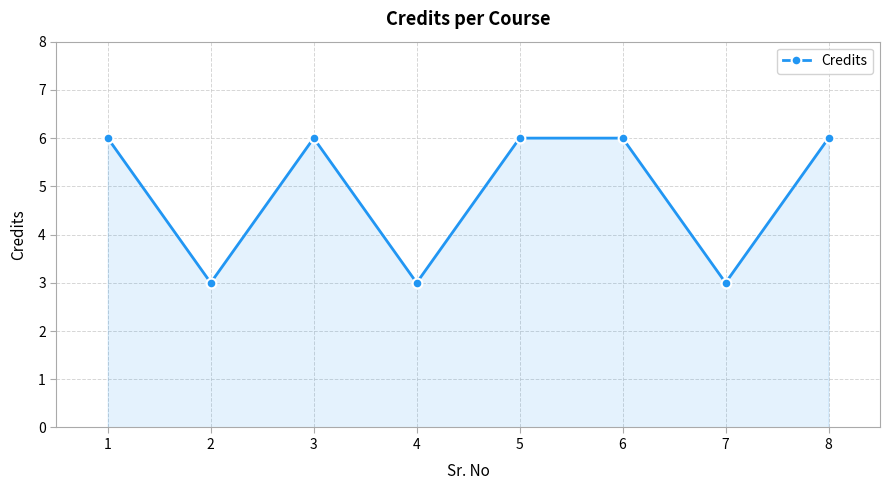

How many data points does each series have?

8